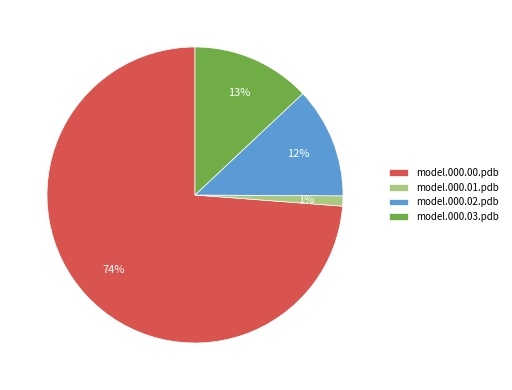

Does any single category account for the majority?

Yes